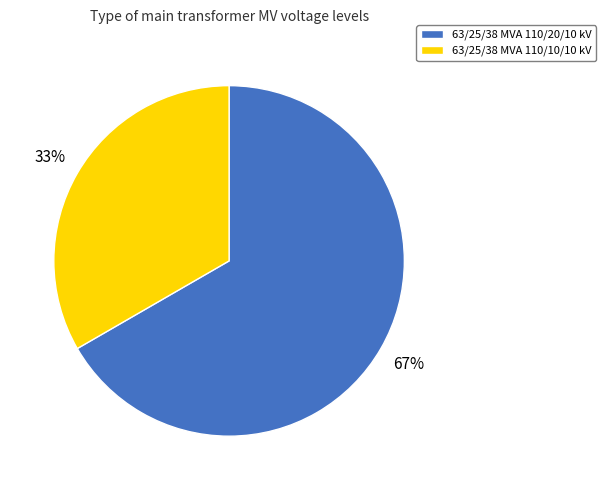

To the nearest percent, what is the combined percentage of 63/25/38 MVA 110/10/10 kV and 63/25/38 MVA 110/20/10 kV?

100%